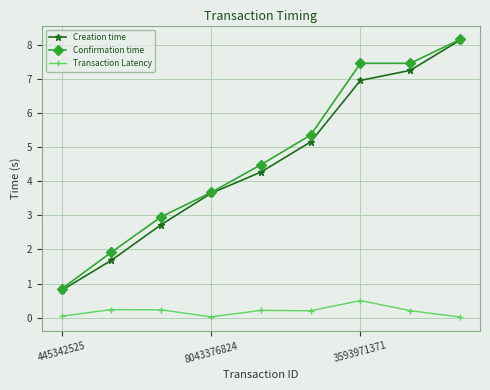

What is the lowest value of the Creation time series?

0.8